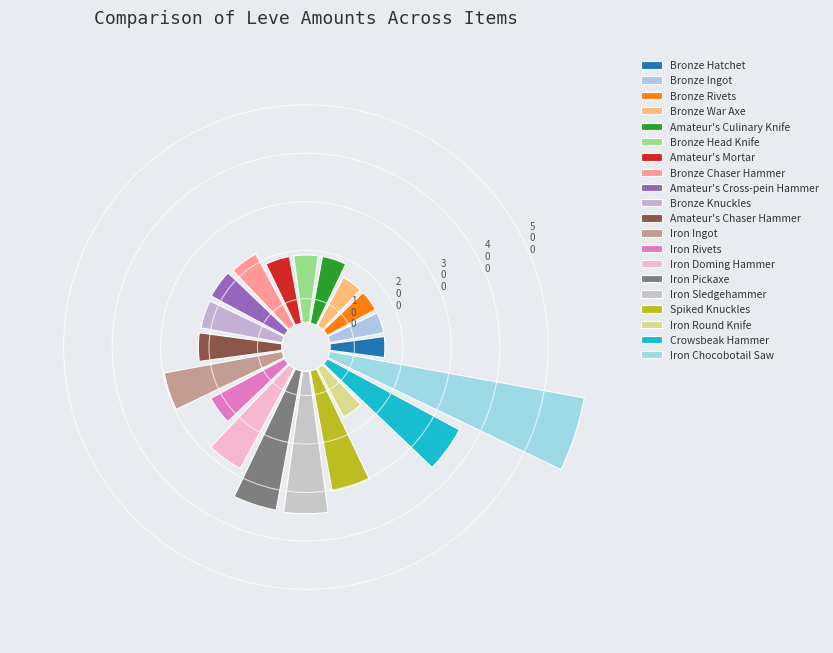

What is the change in value from Amateur's Culinary Knife to Bronze Knuckles?

+30